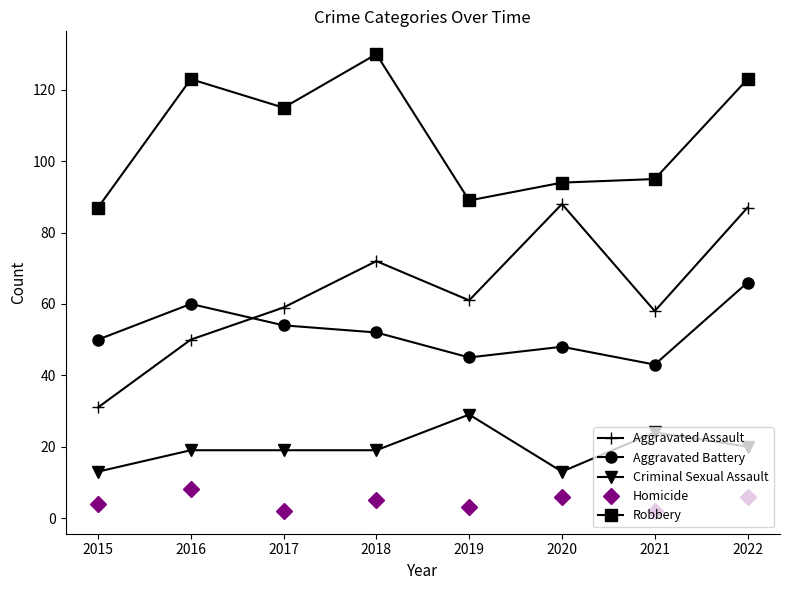

True or false: Homicide has more than 0 points higher than both neighbors.

True